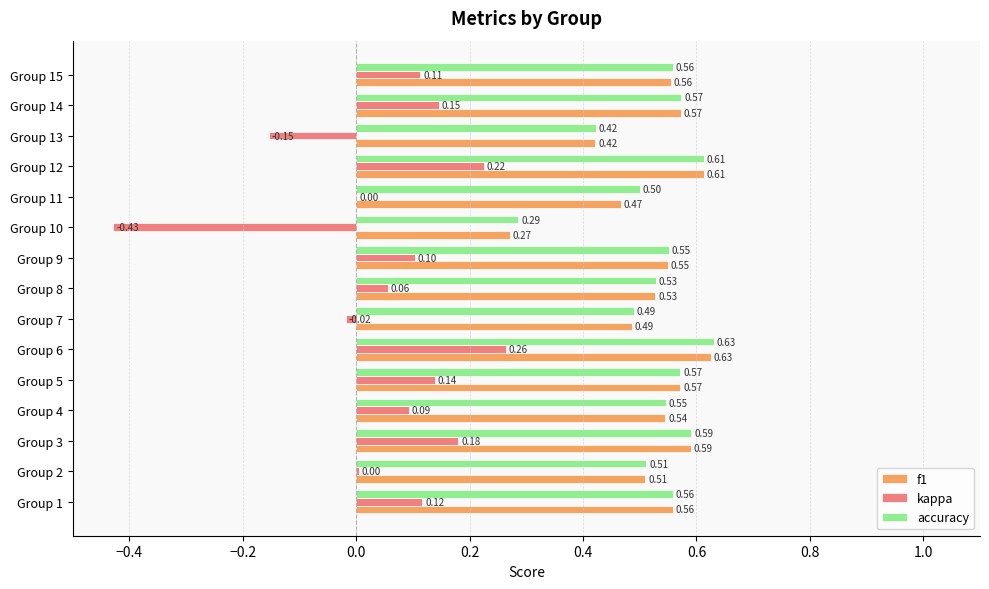

How many categories are shown in the chart?

15